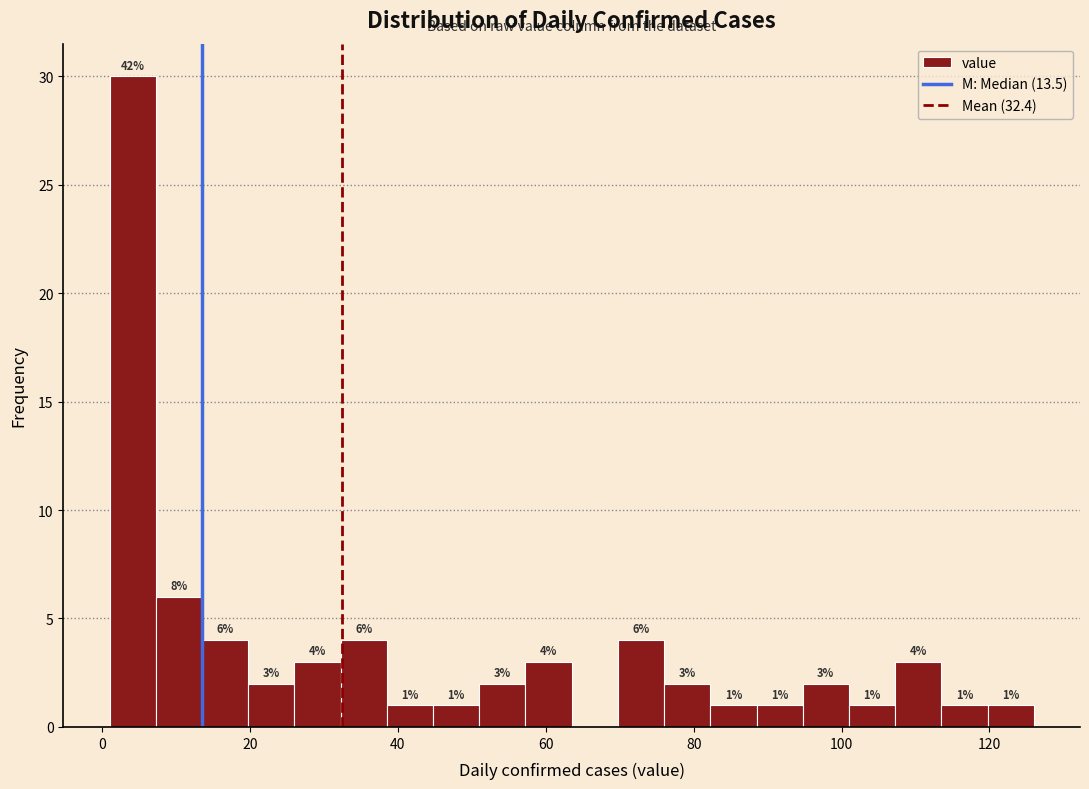

Read against the x-axis, roughly where is the centre of the tallest bar?

4